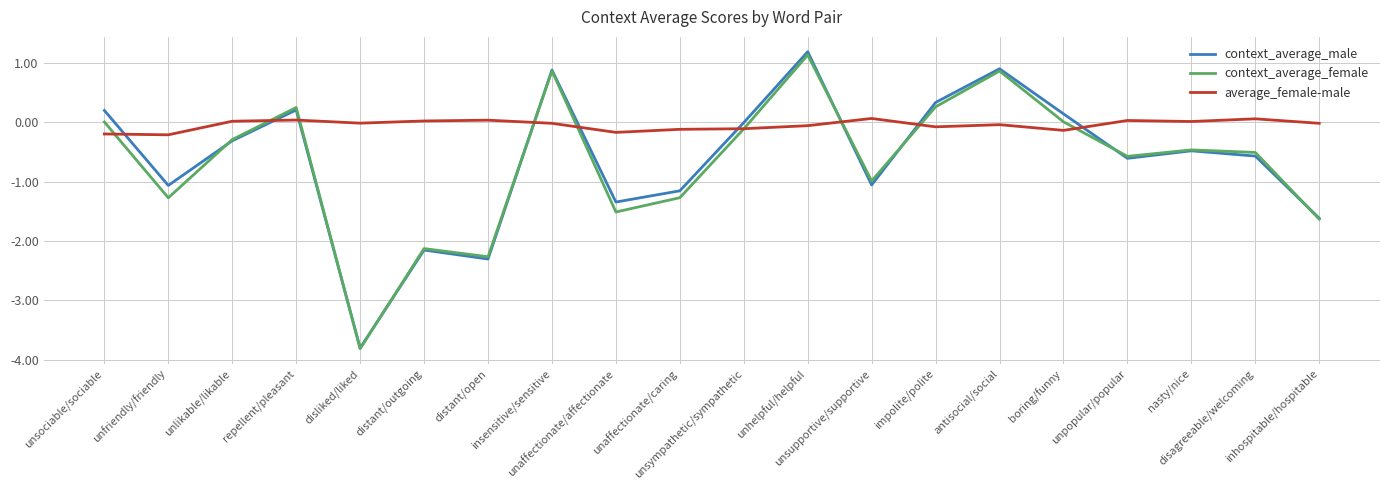

What is the maximum value shown in the chart?

1.2